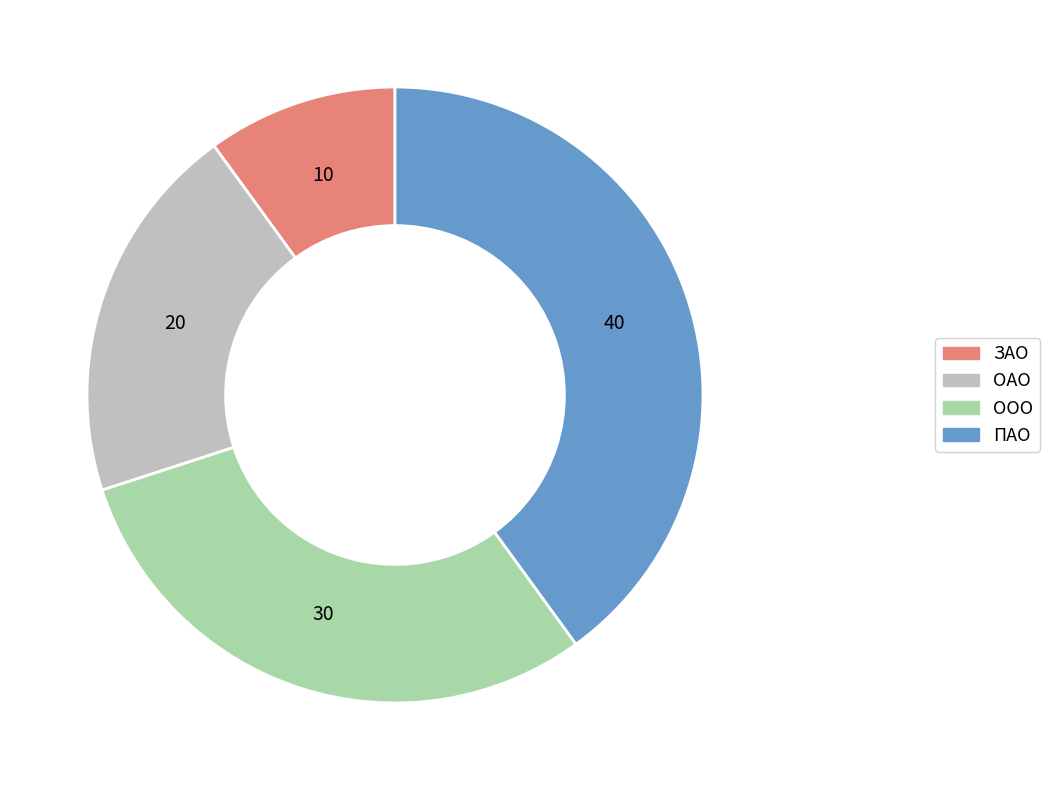

Is the sum of ООО and ЗАО greater than half?

No